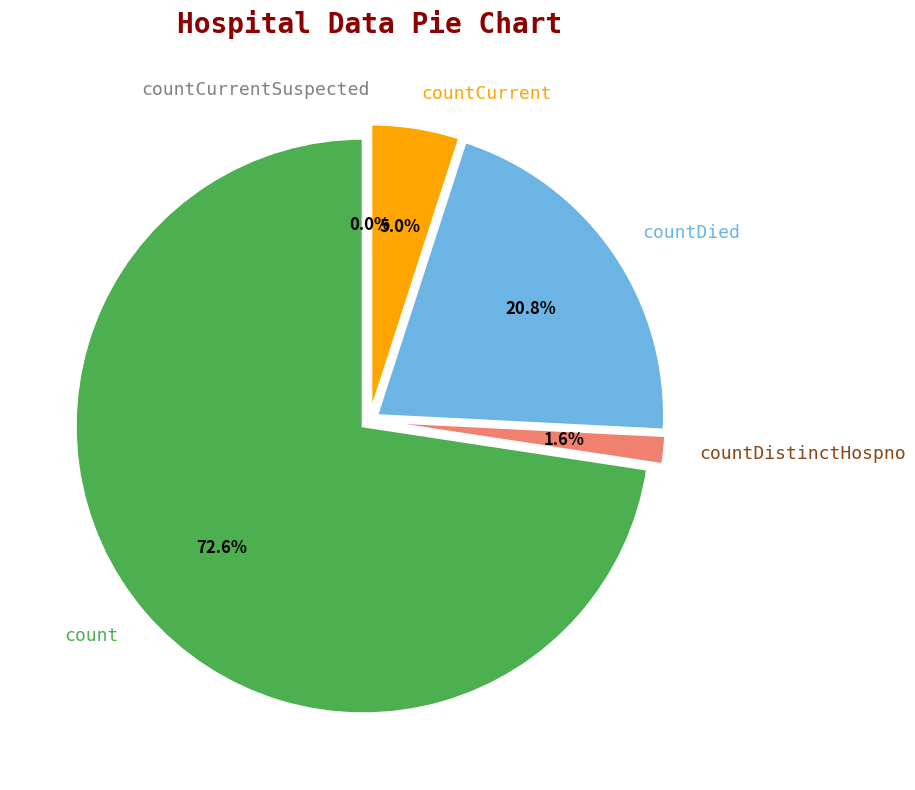

Is there a majority slice in this chart?

Yes